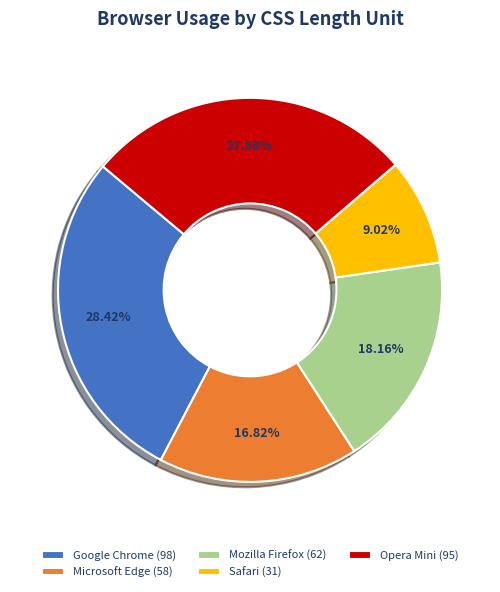

Is there a majority slice in this chart?

No